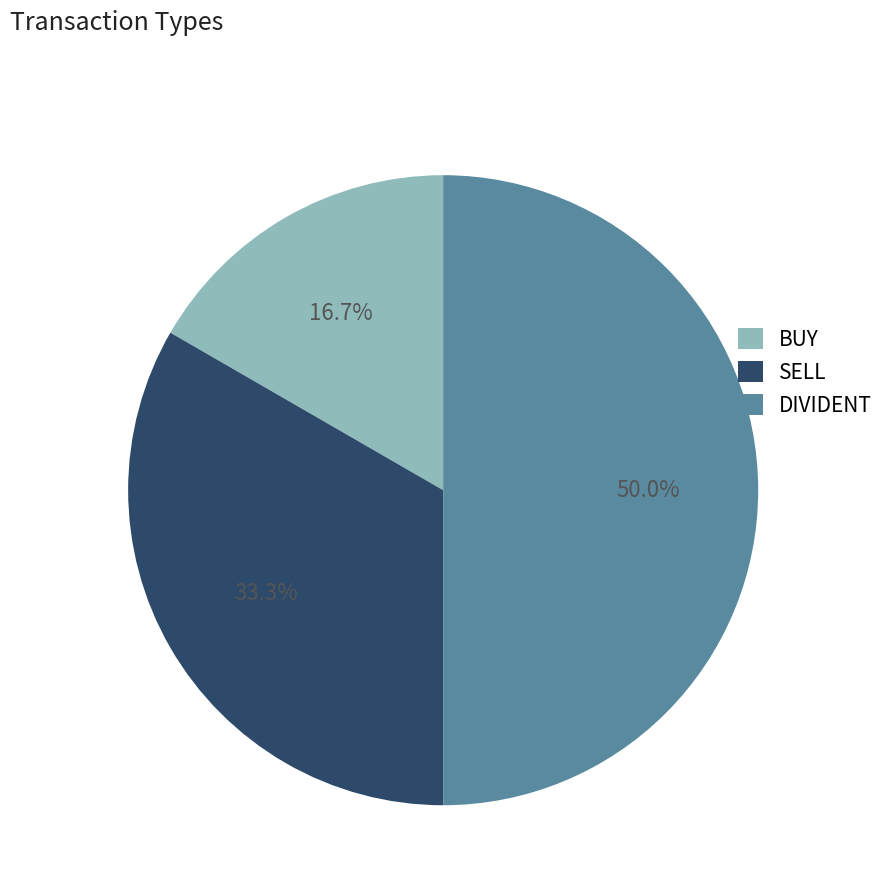

How many slices are in this pie chart?

3